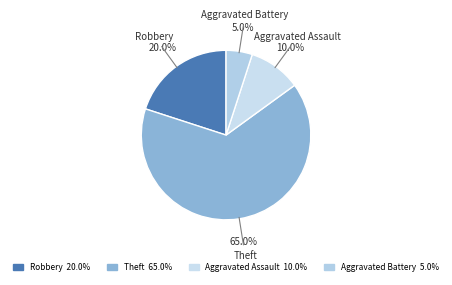

What percentage is NOT represented by Aggravated Battery?

95.0%